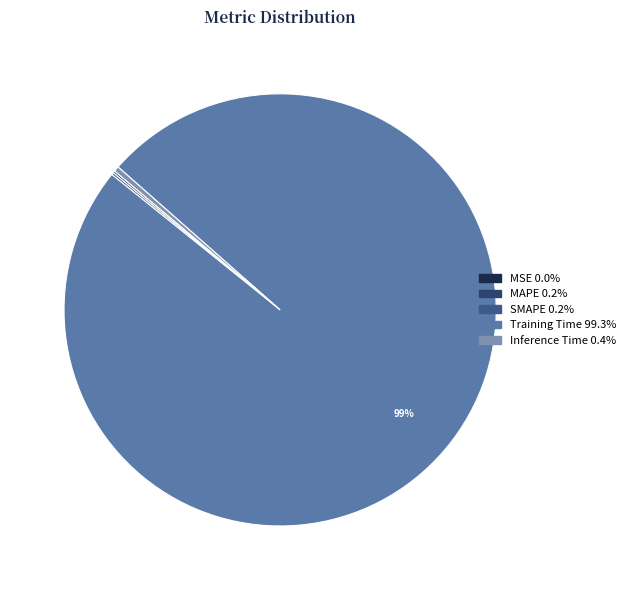

Which slice represents more than half of the pie?

Training Time